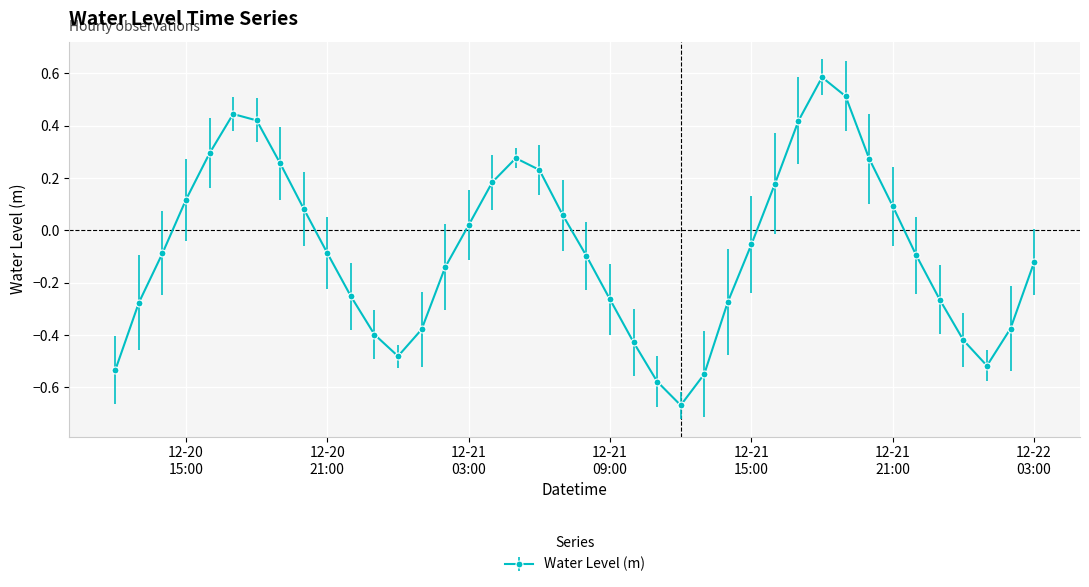

True or false: there are more than 1 points higher than both neighbors.

True